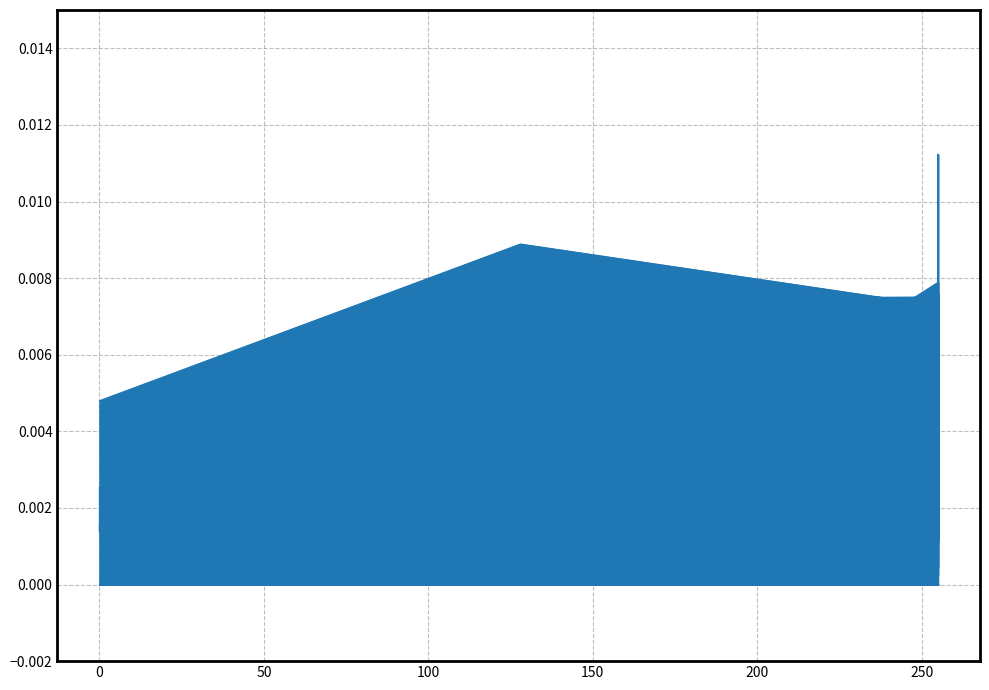

How many interior local peaks (higher than both neighbors) does the data have?

9